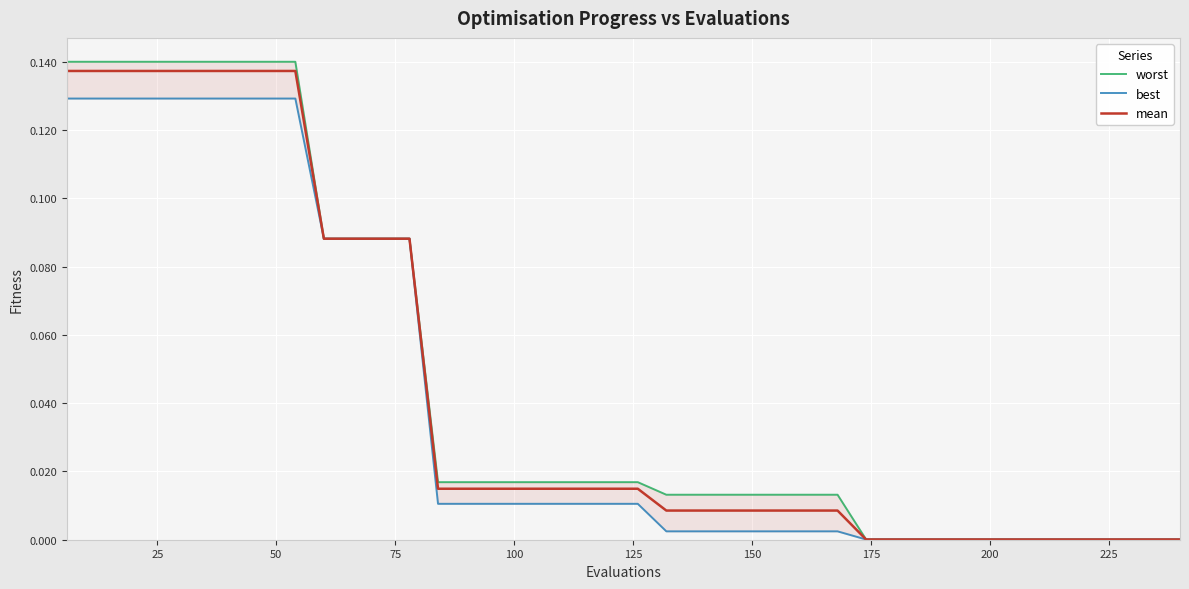

True or false: worst and mean intersect in this chart.

False